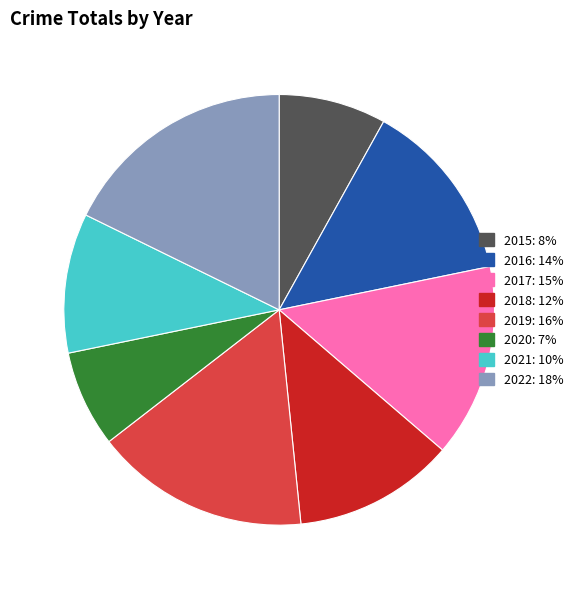

True or false: 2015 accounts for 8% of the total.

True